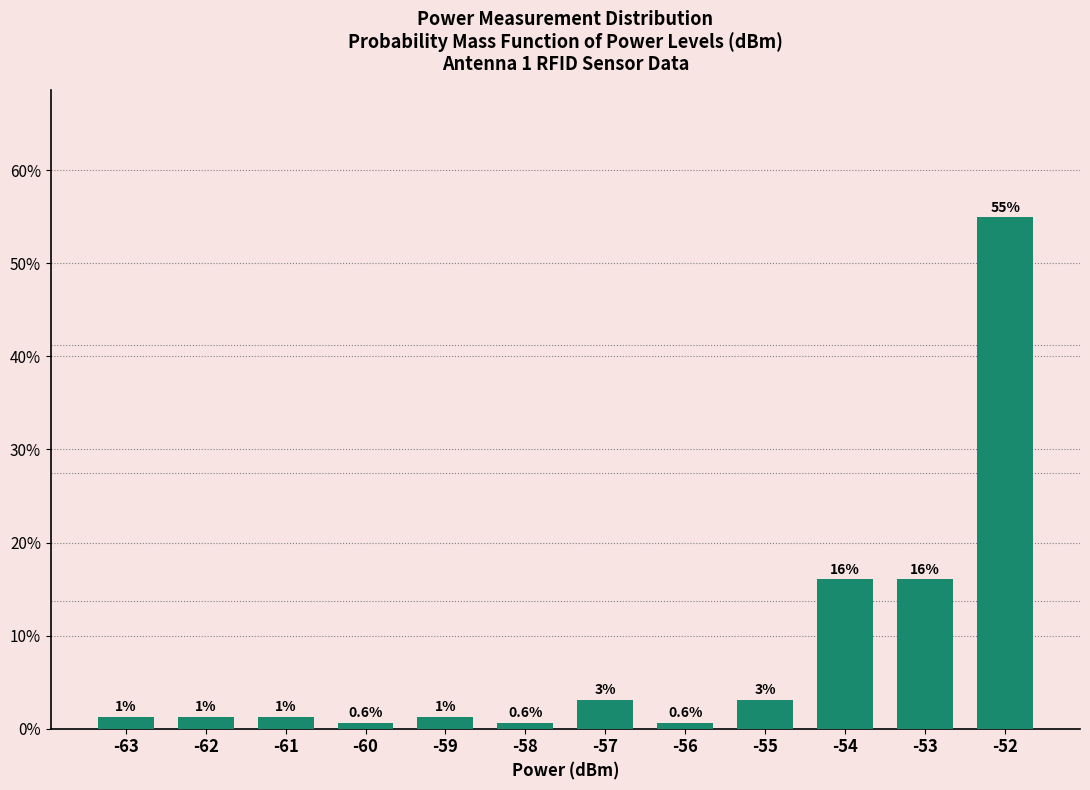

What is the ratio of the value at -58 to the value at -62?

0.5